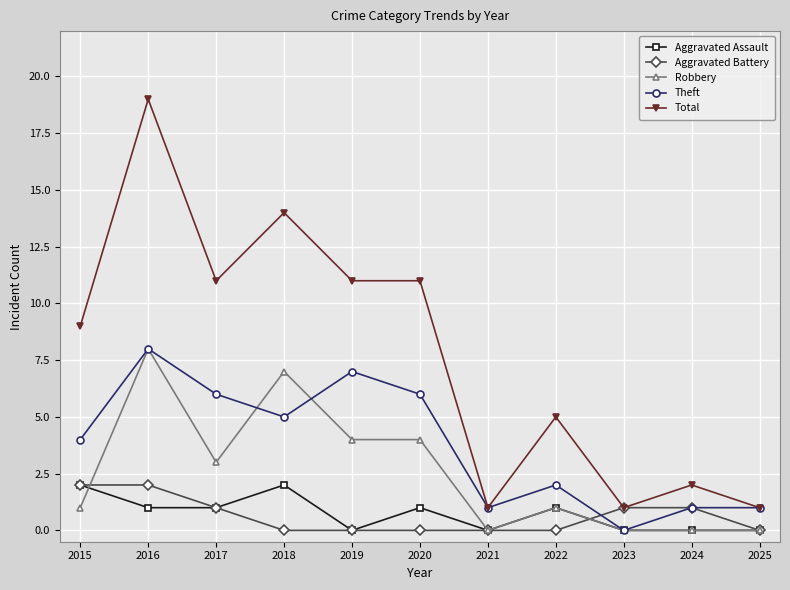

What is the spread (max minus min) of values at 2016?

18